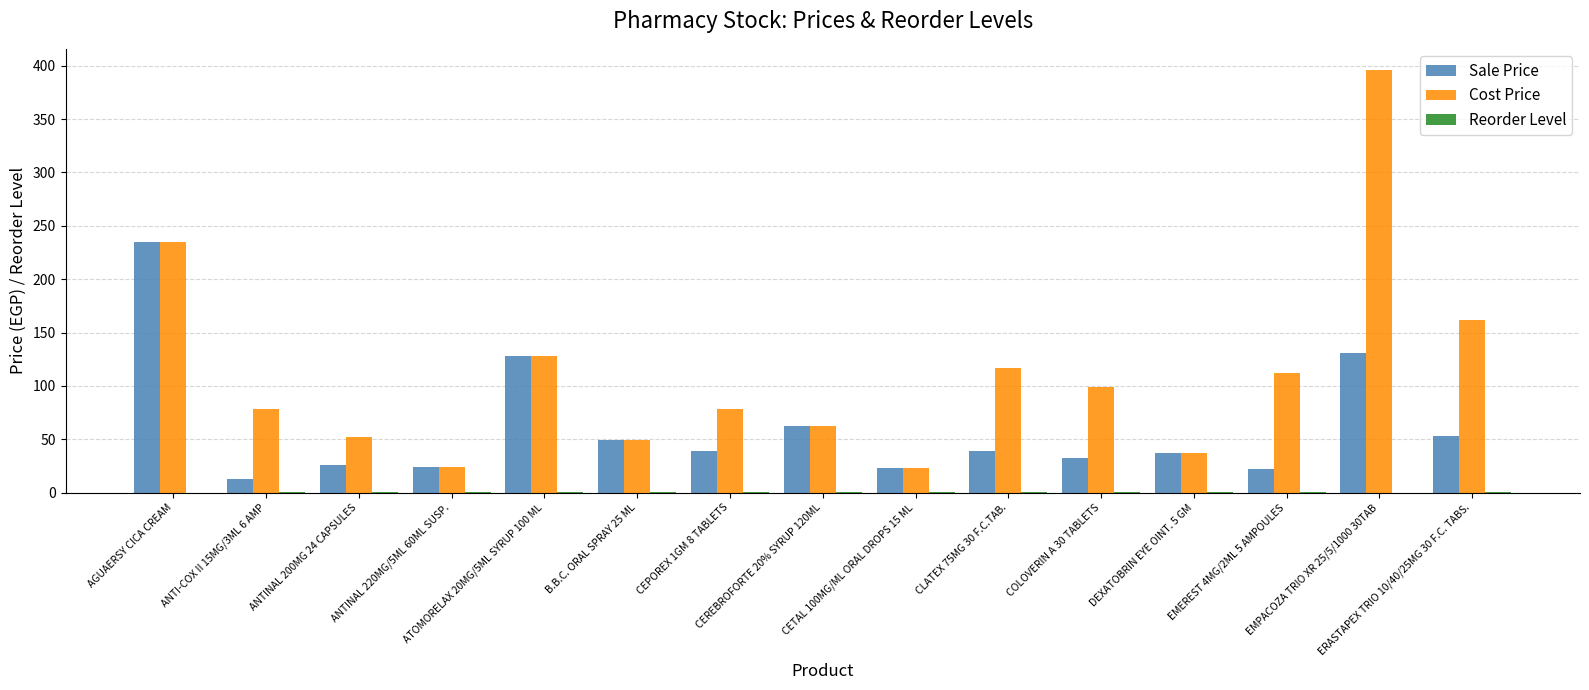

What is the sum of the Sale Price values at EMEREST 4MG/2ML 5 AMPOULES and B.B.C. ORAL SPRAY 25 ML?

71.5